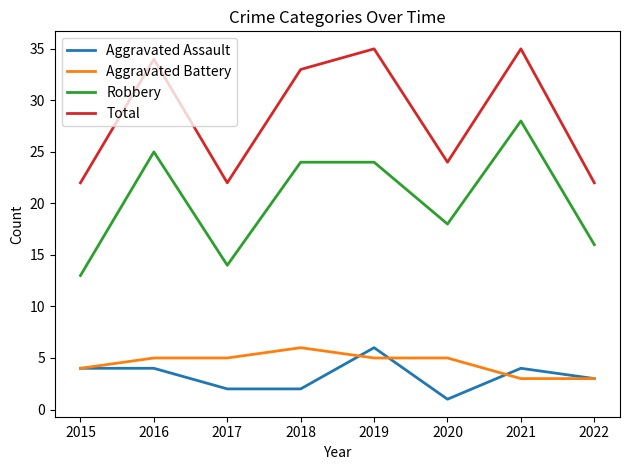

What is the difference between the maximum and minimum values in the Aggravated Battery series?

3